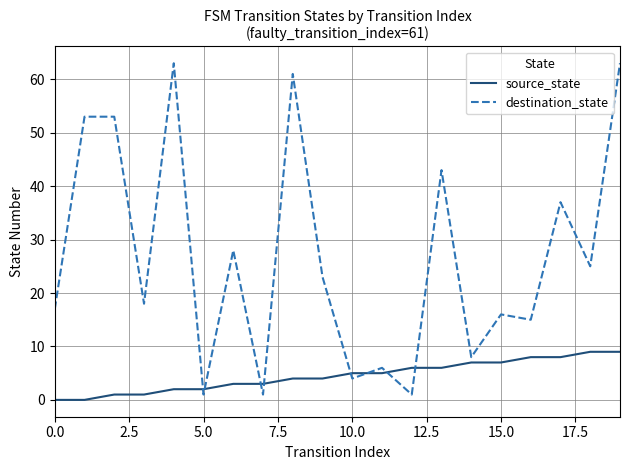

Which series has the largest range (max minus min)?

destination_state